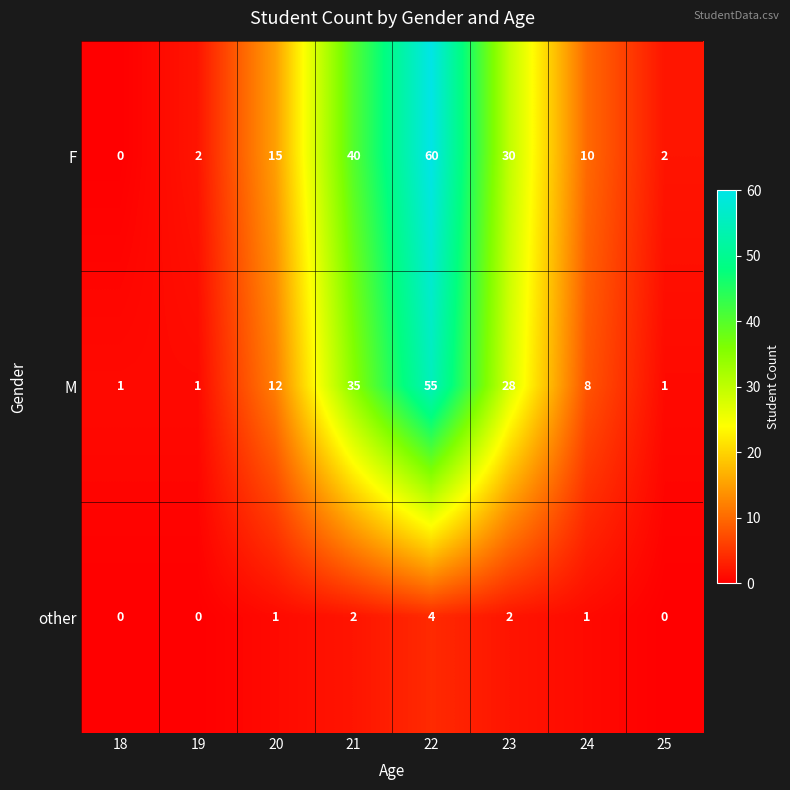

What is the difference between the second highest and minimum values in the F series?

40